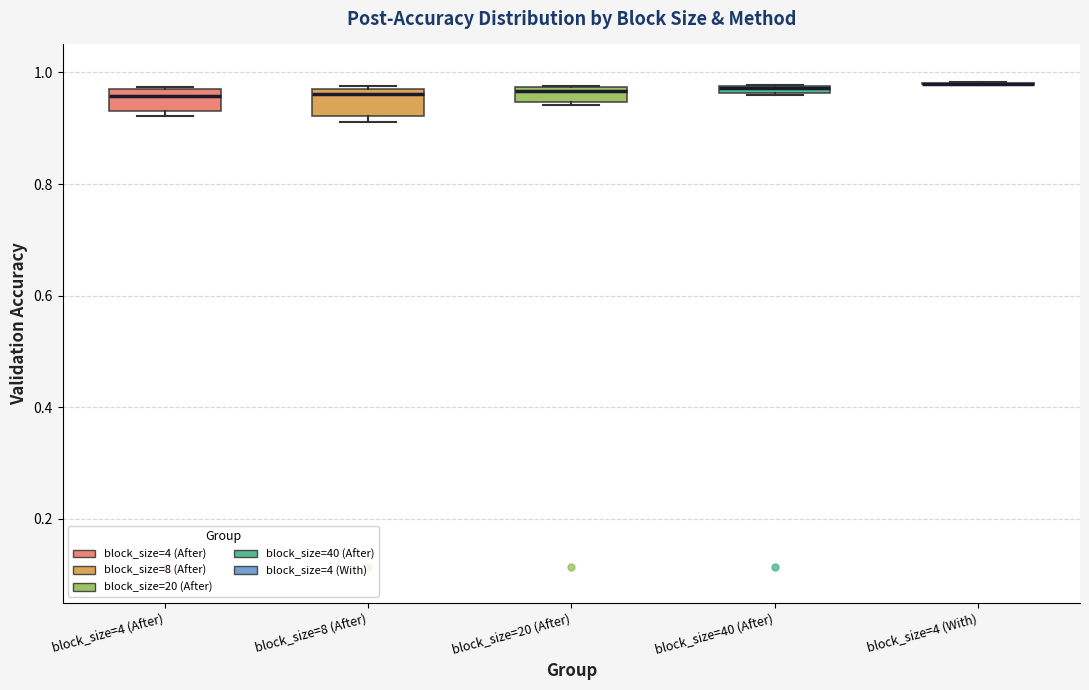

Where is the upper edge of the box for block_size=8 (After) on the y-axis? The values are not printed on the chart, so give them approximately, as read against the axis.

0.96